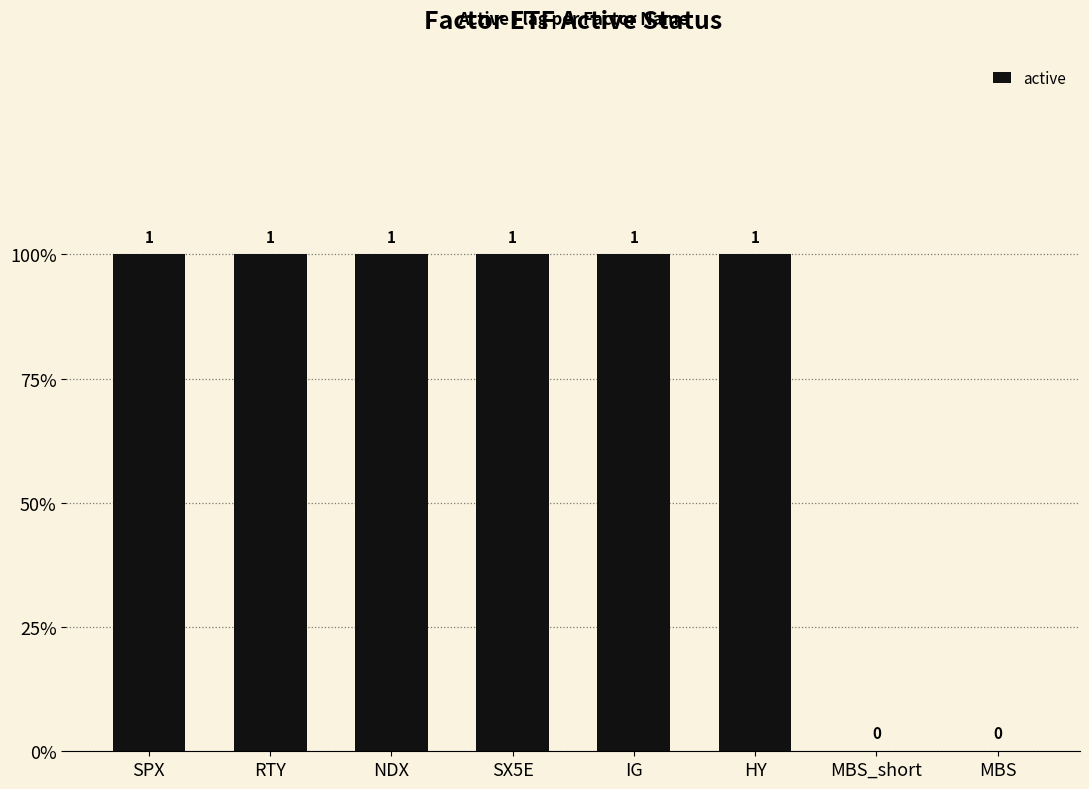

What position from the left is HY?

6